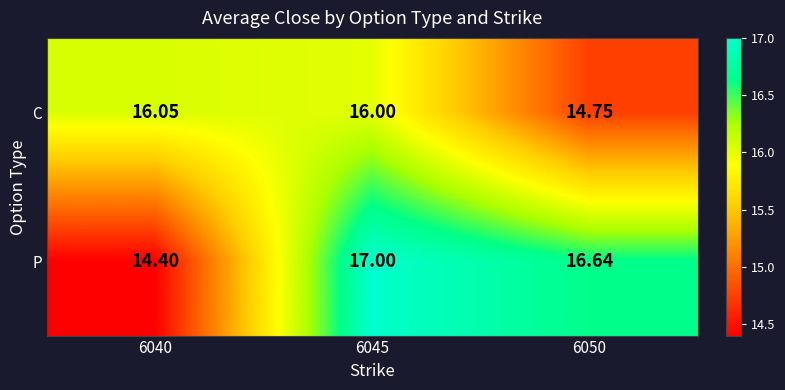

What is the minimum value shown in the chart?

14.4